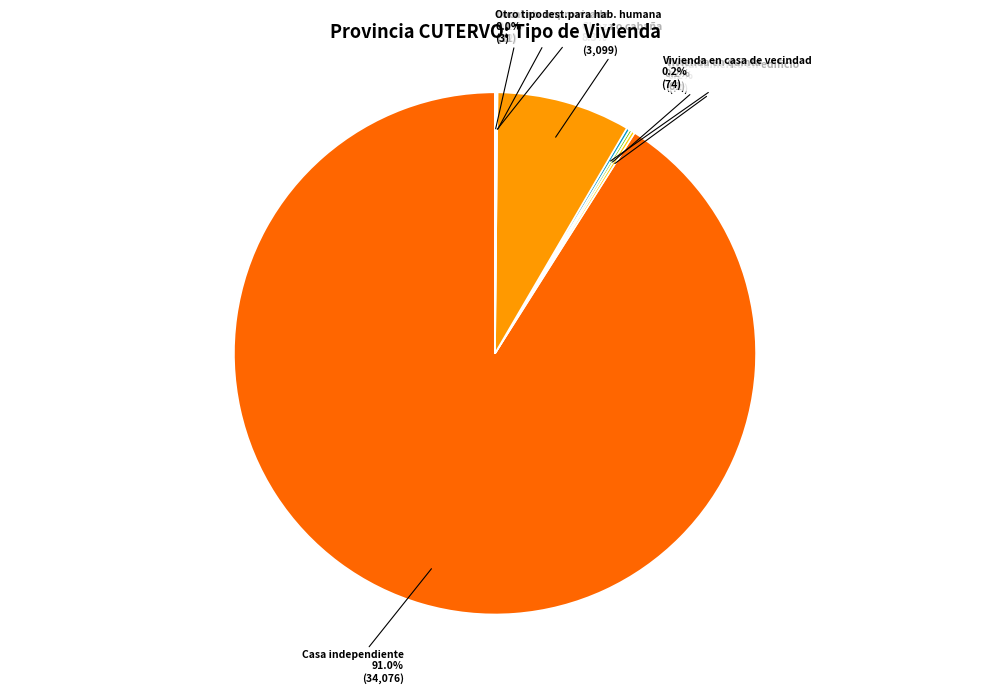

Is there a majority slice in this chart?

Yes